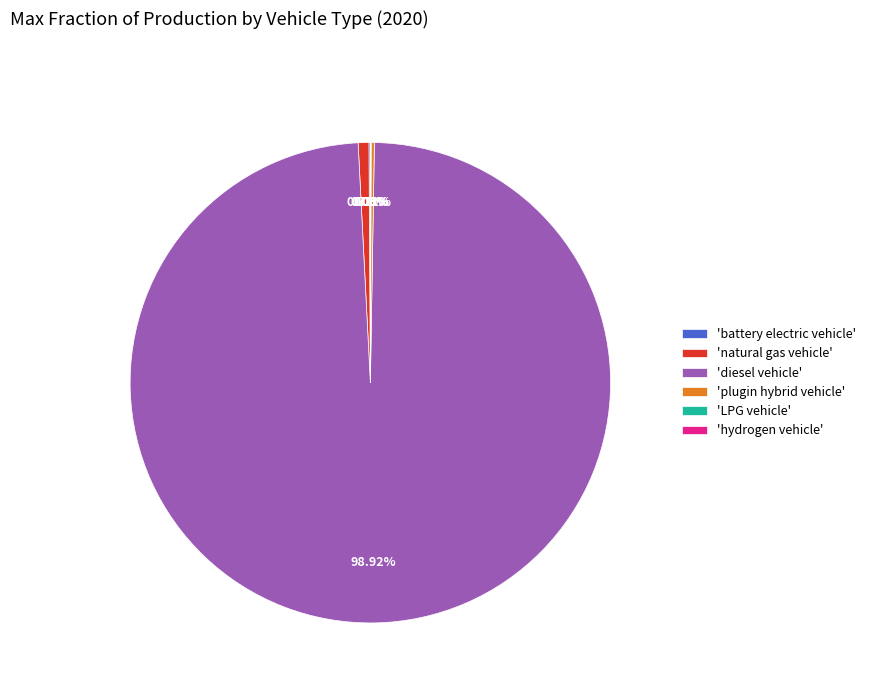

Which category has the biggest portion of the pie?

'diesel vehicle'